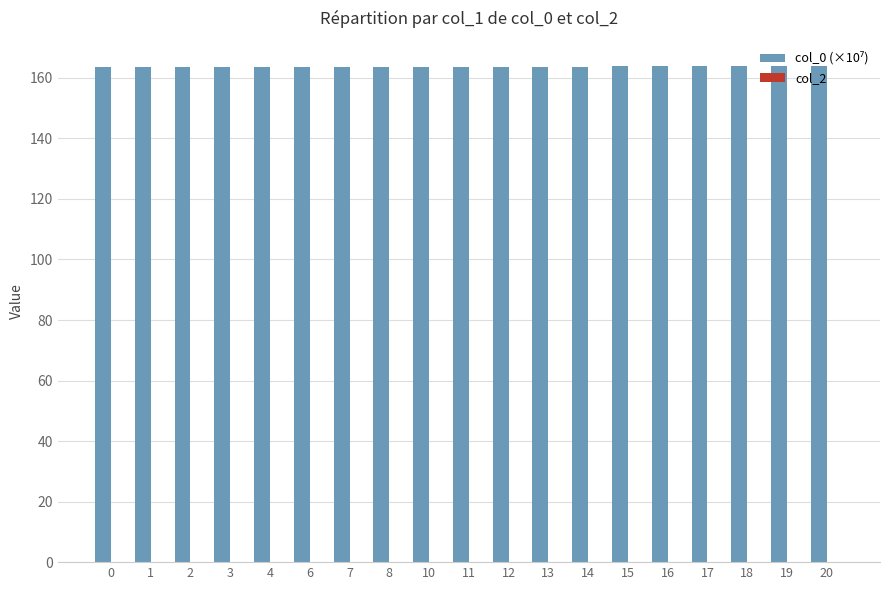

What is the greatest value displayed?

164.1